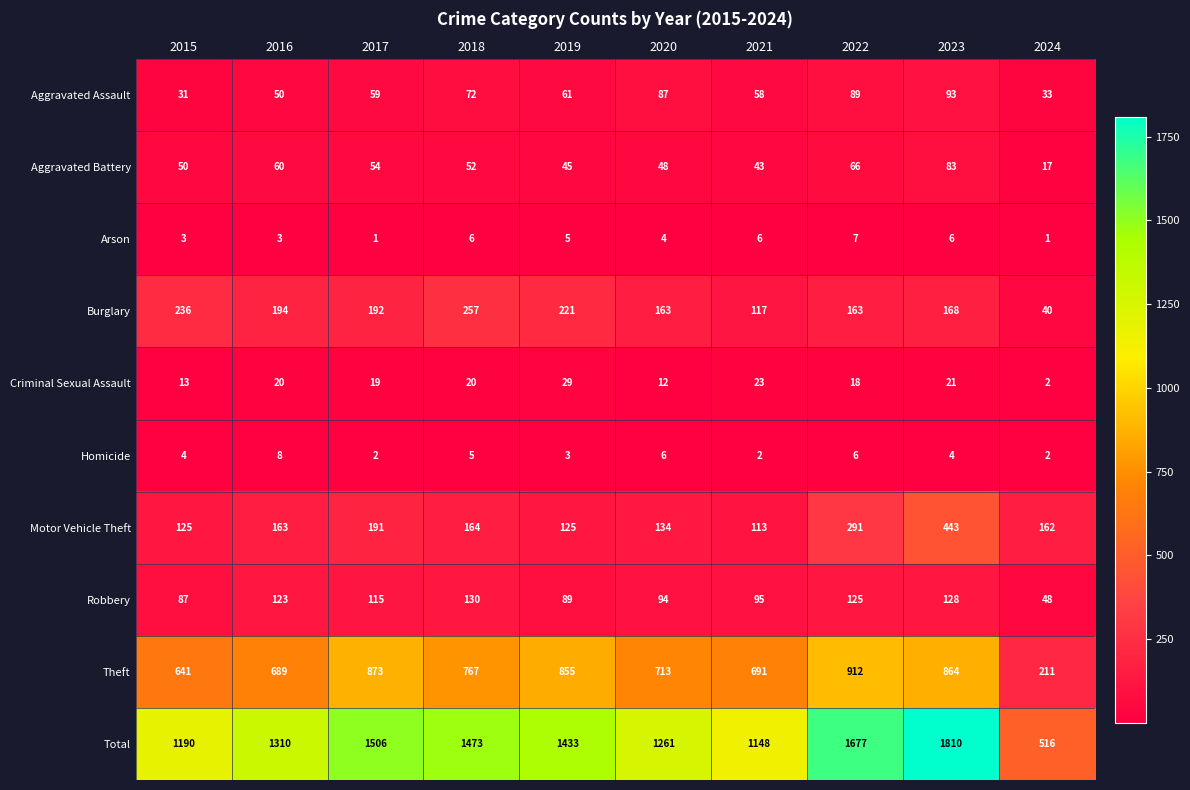

At which category does the chart reach its peak across all series?

2023